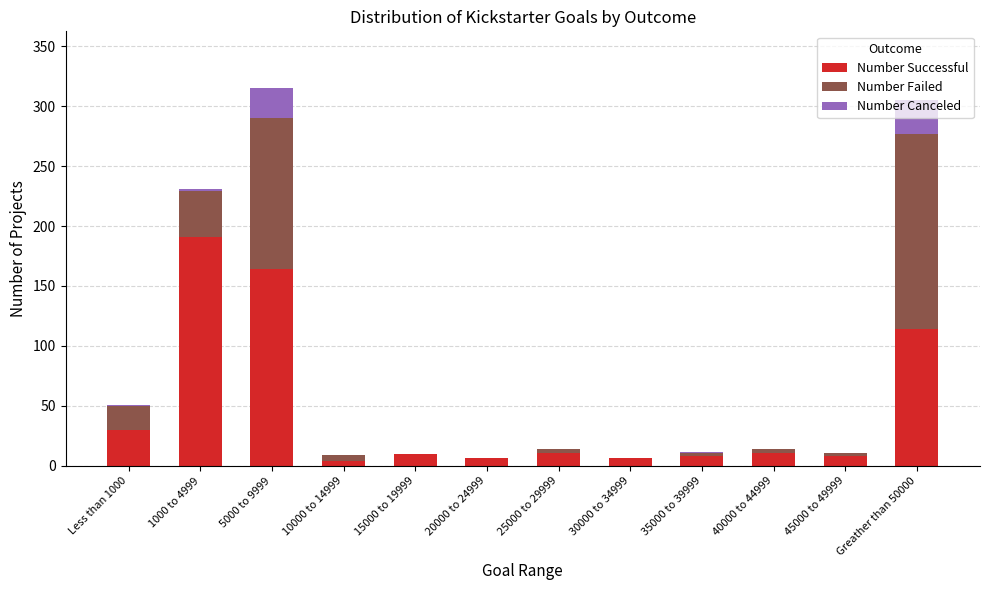

What is the sum of the Number Successful values at 30000 to 34999 and 5000 to 9999?

171